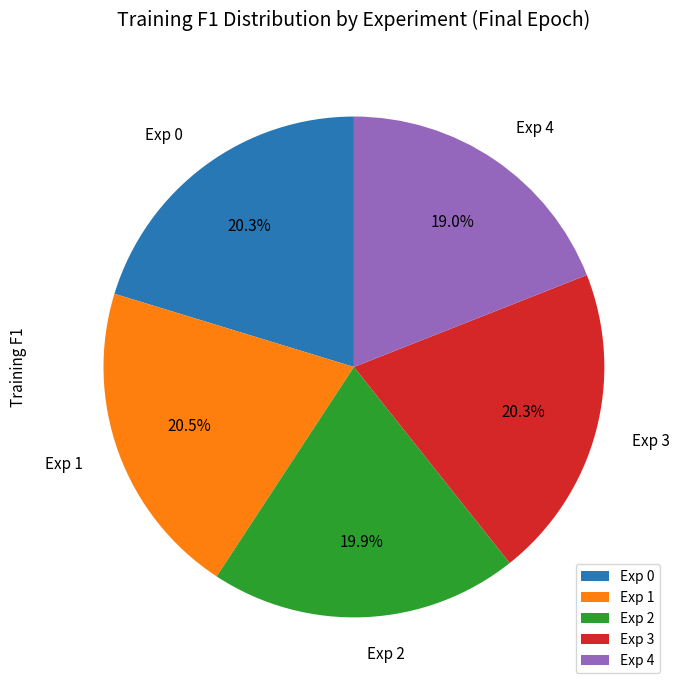

Which slice is the smallest?

Exp 4